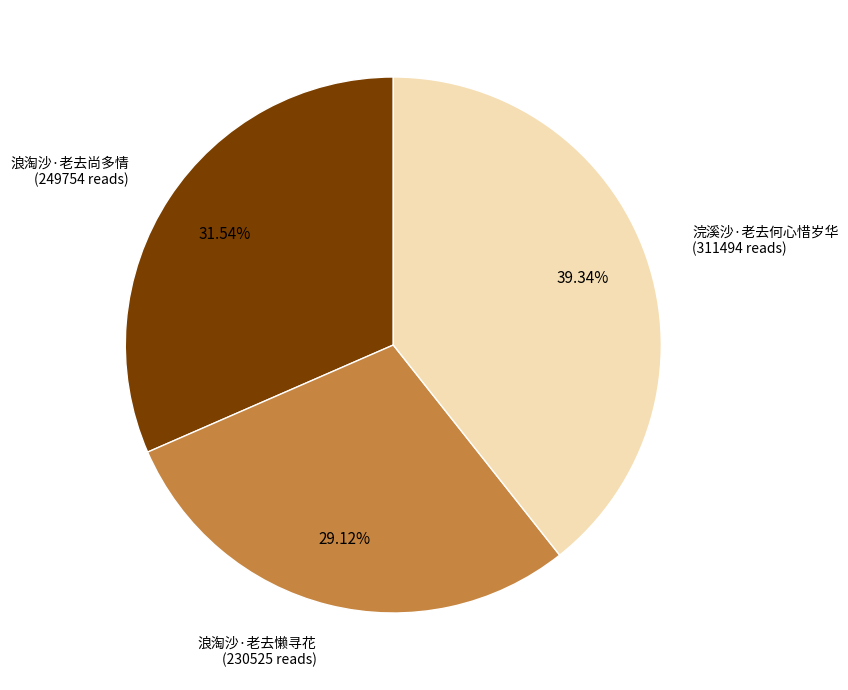

Does any single category account for the majority?

No